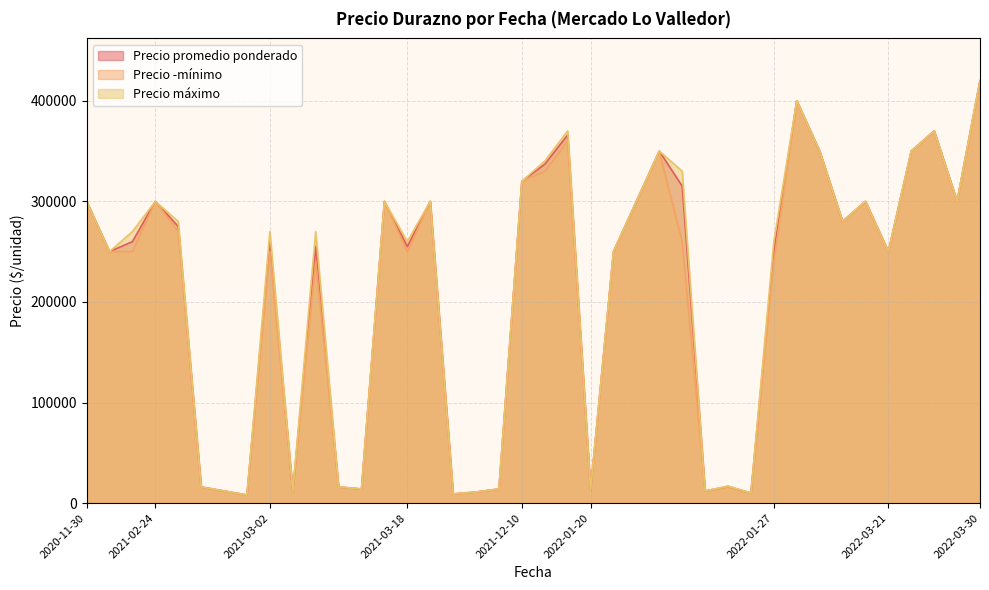

True or false: Precio promedio ponderado and Precio máximo cross at least once.

False